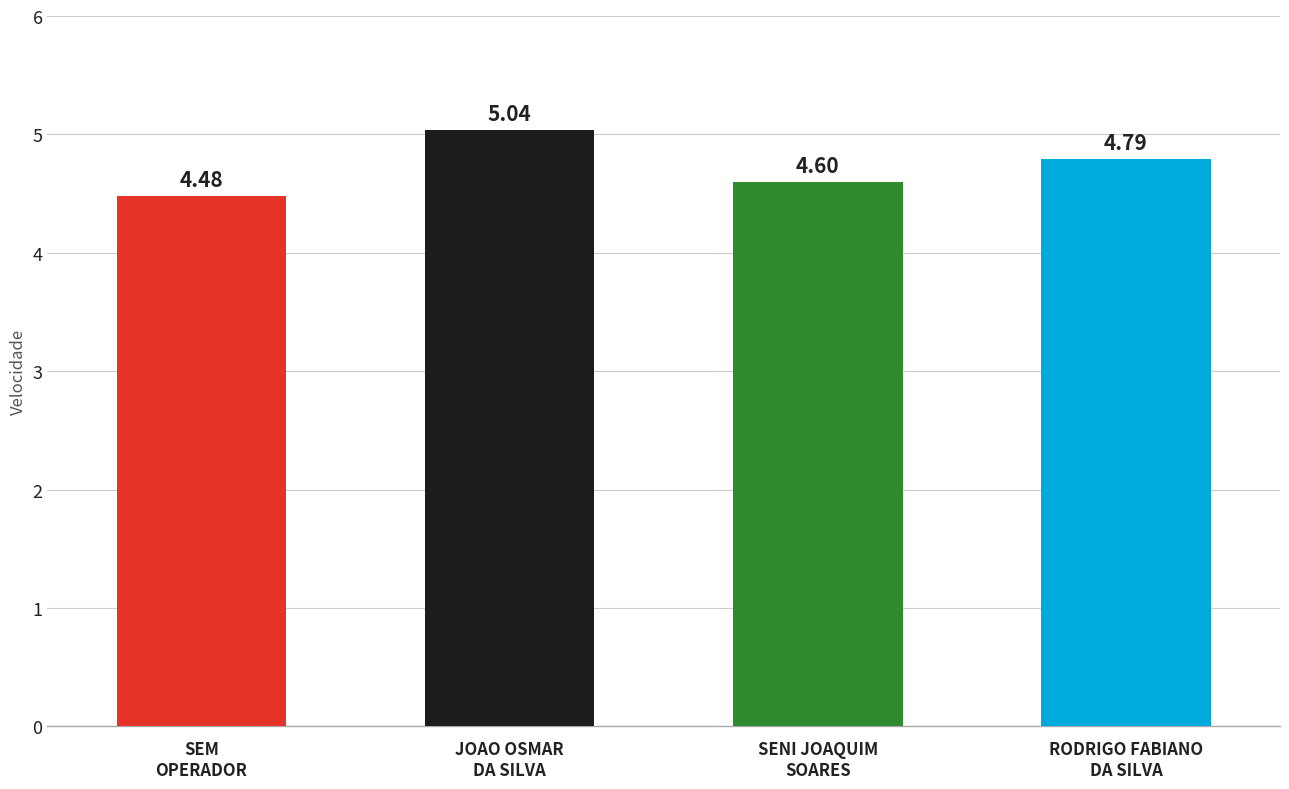

What is the average value?

4.7